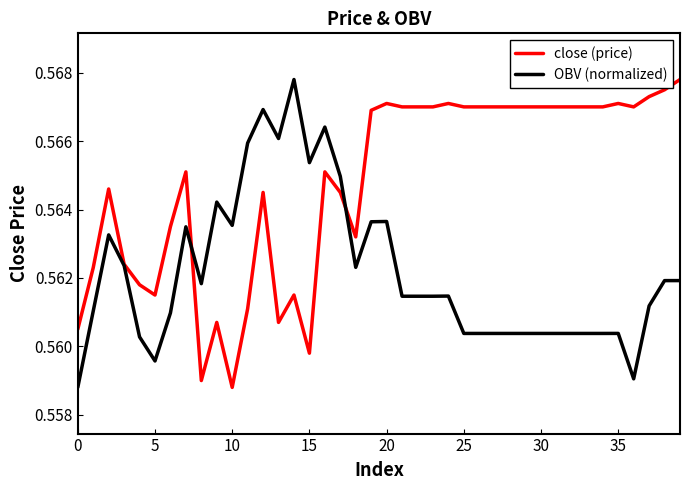

Rank the series by their average value, from highest to lowest.

close (price), OBV (normalized)